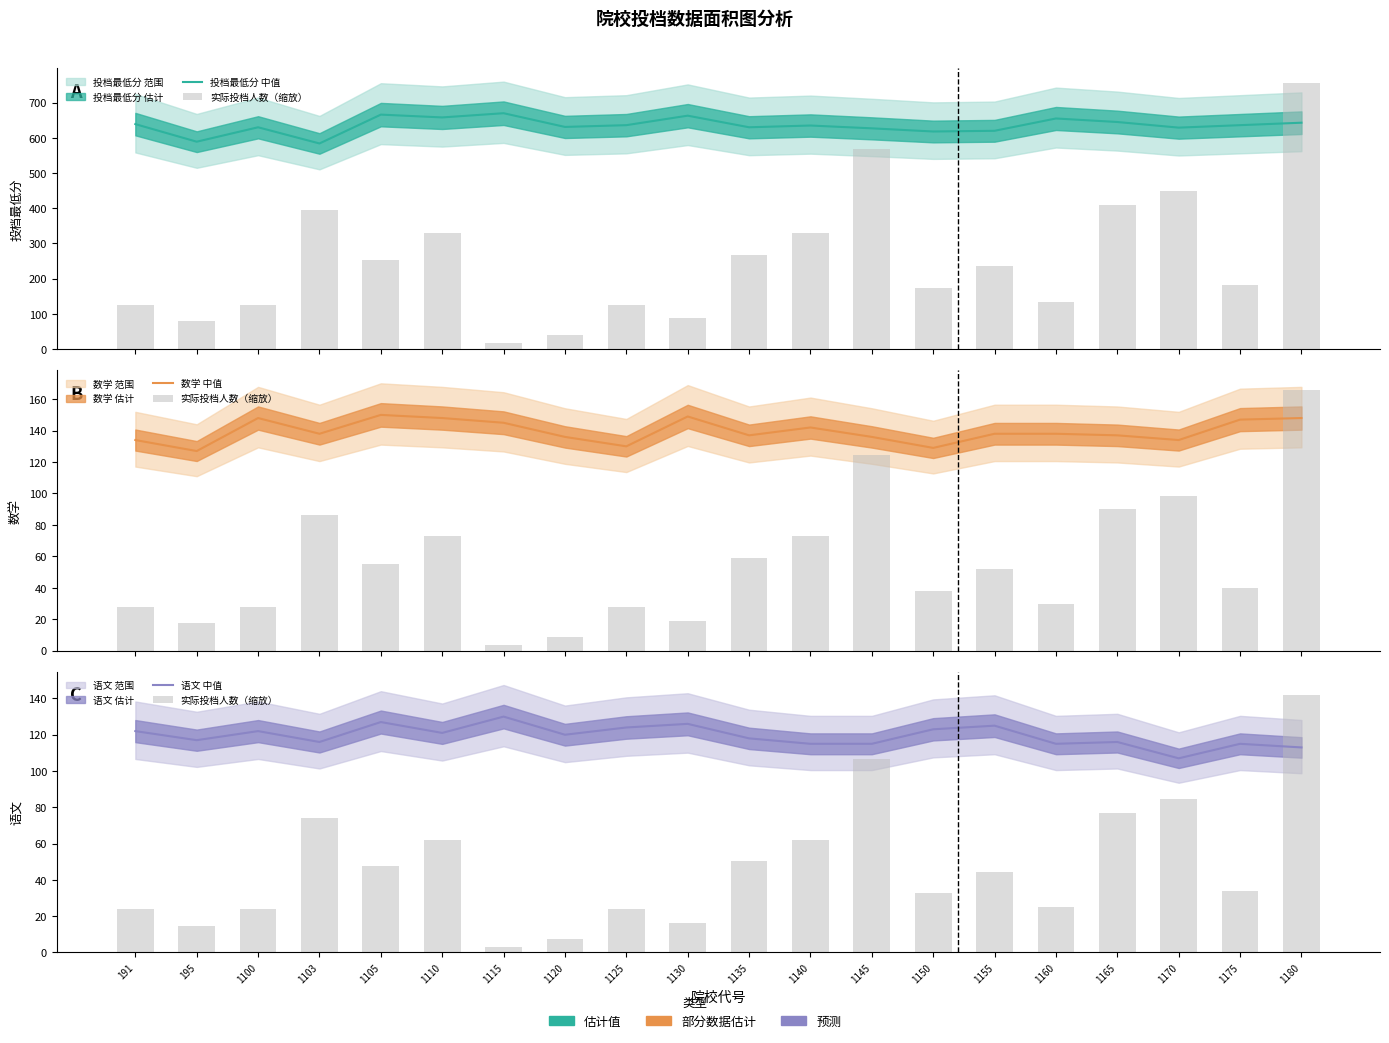

What is the difference between the 投档最低分 中值 values at 1105 and 1145?

39.0